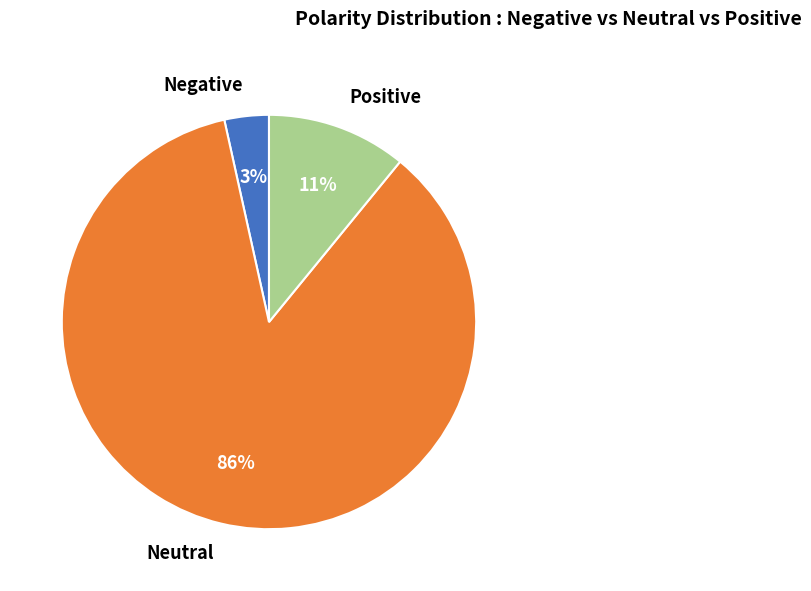

Between Positive and Neutral, which is larger?

Neutral